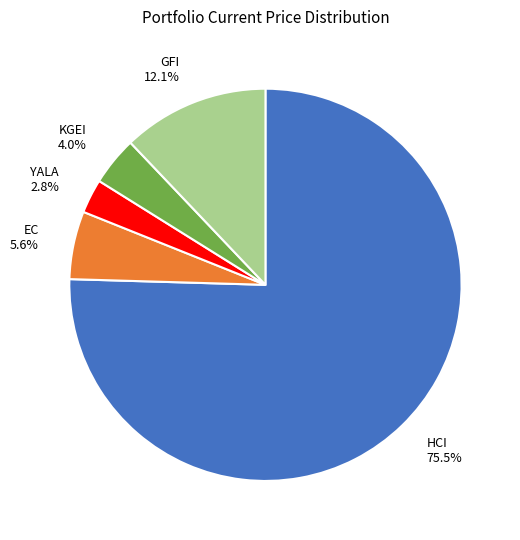

Combined, do YALA and GFI account for over 50%?

No